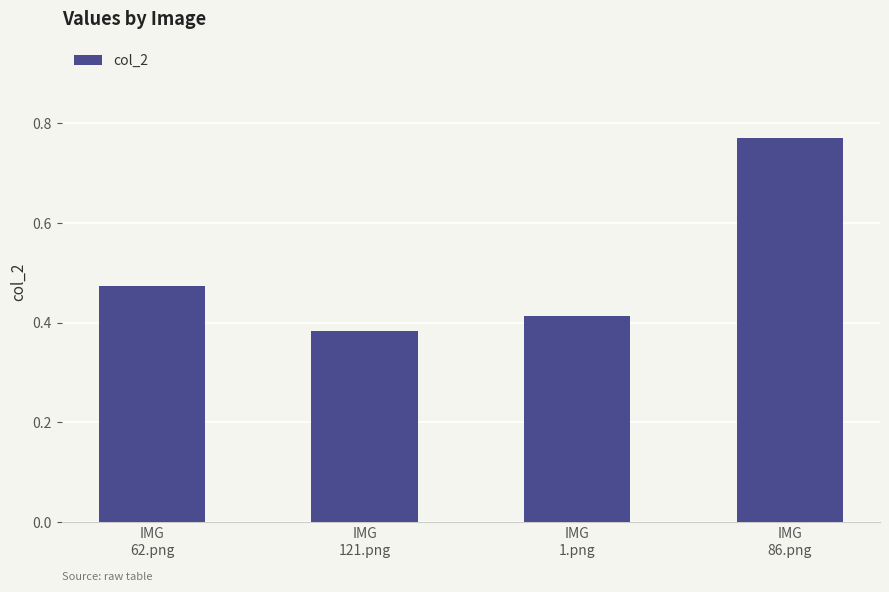

What is the sum of all values?

2.0